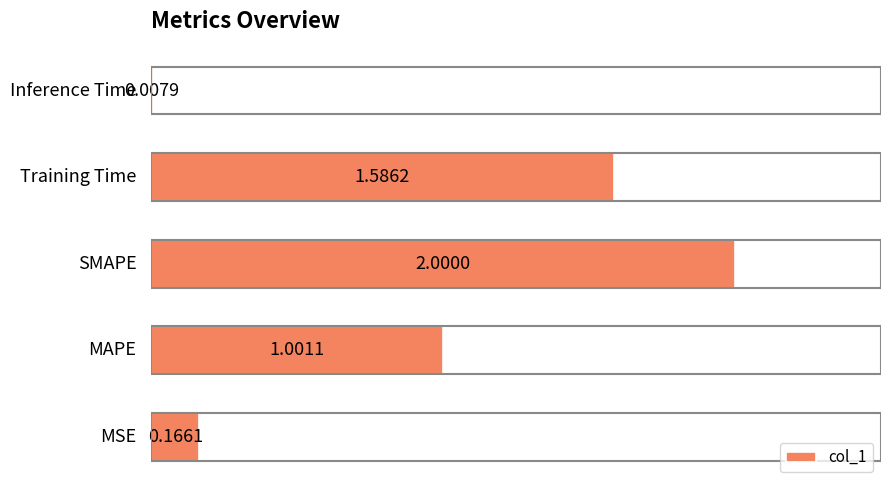

What is the difference between the maximum and minimum values?

2.0